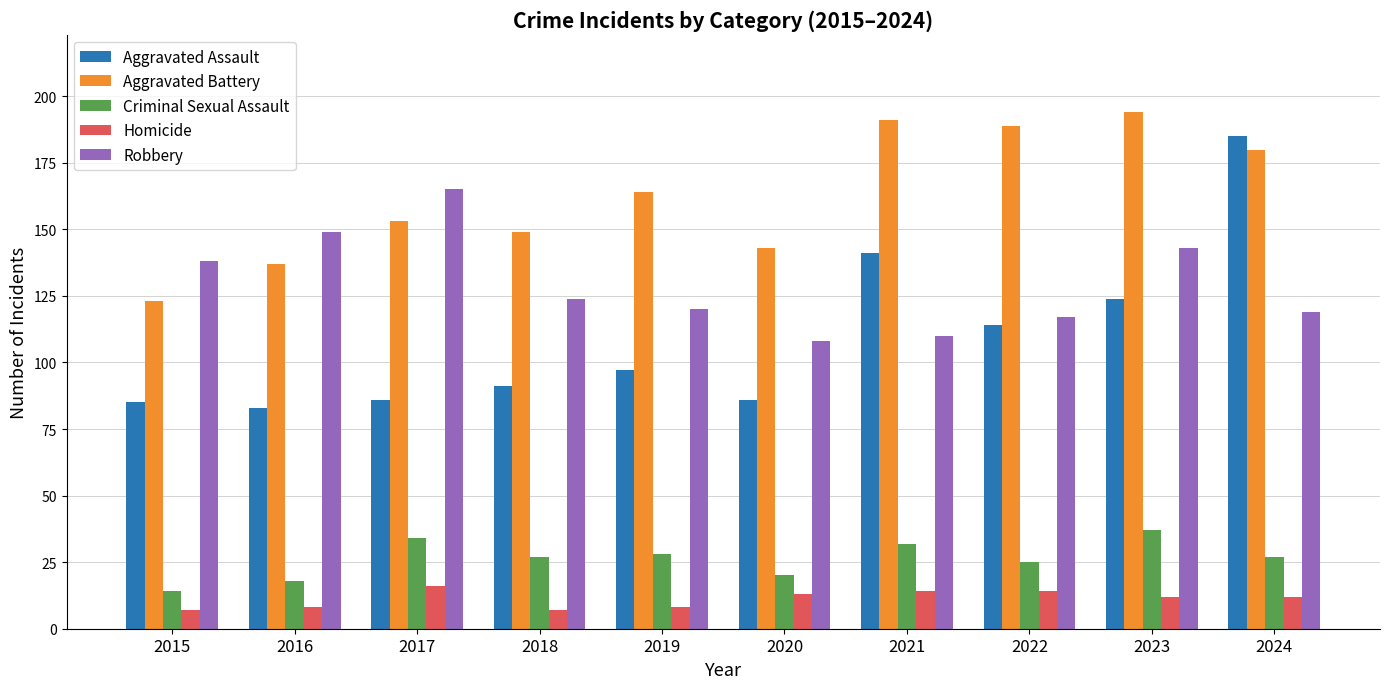

At how many categories does at least one series exceed 105?

10